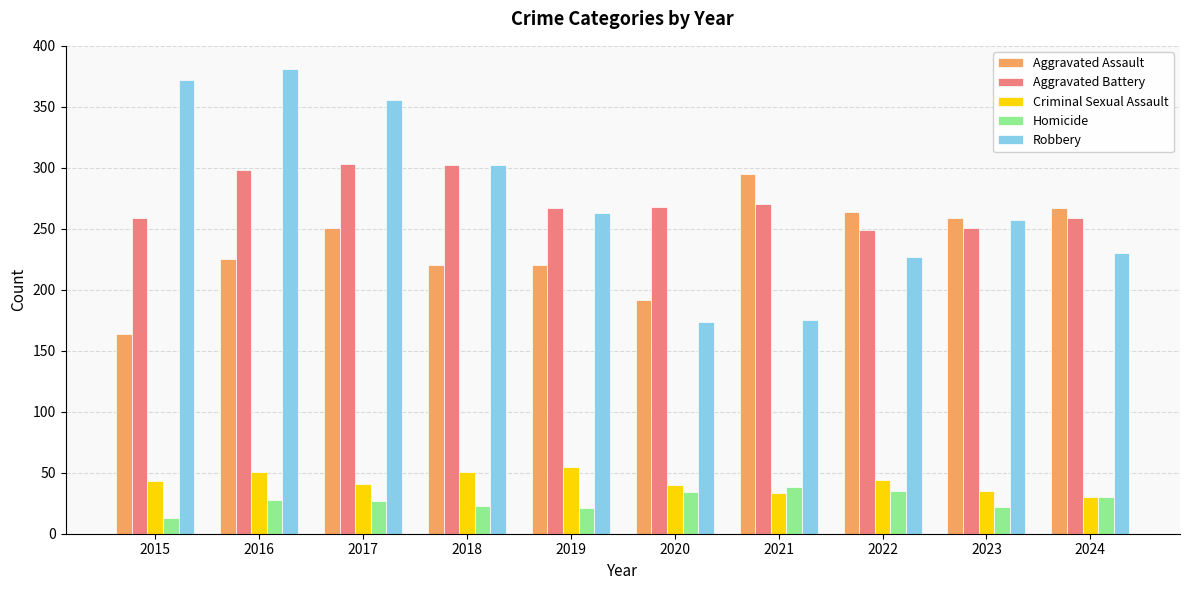

The Aggravated Assault series shows 346 at 2016. True or false?

False